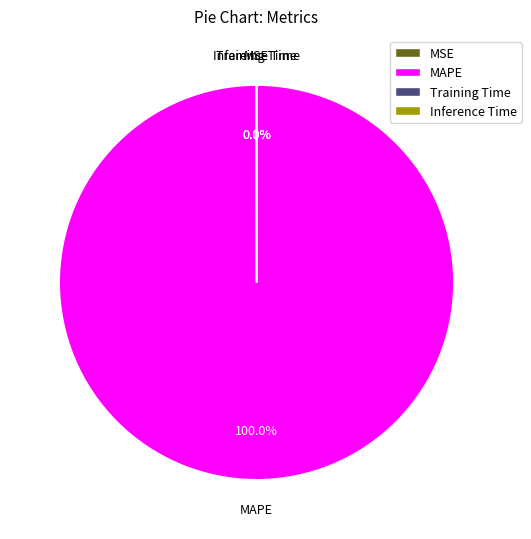

Which slice is the largest?

MAPE